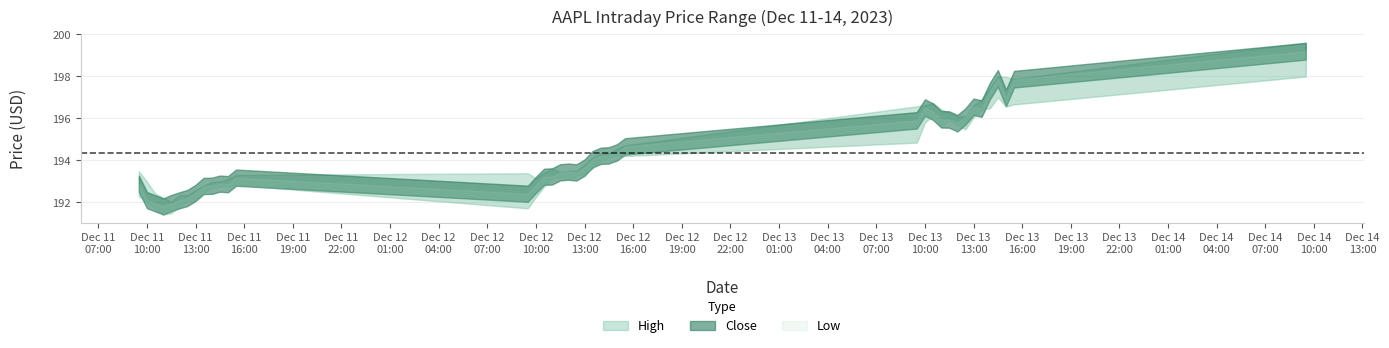

Is the value of Low at 2023-12-13 14:00:00 greater than the value of Close at 2023-12-12 11:00:00?

Yes